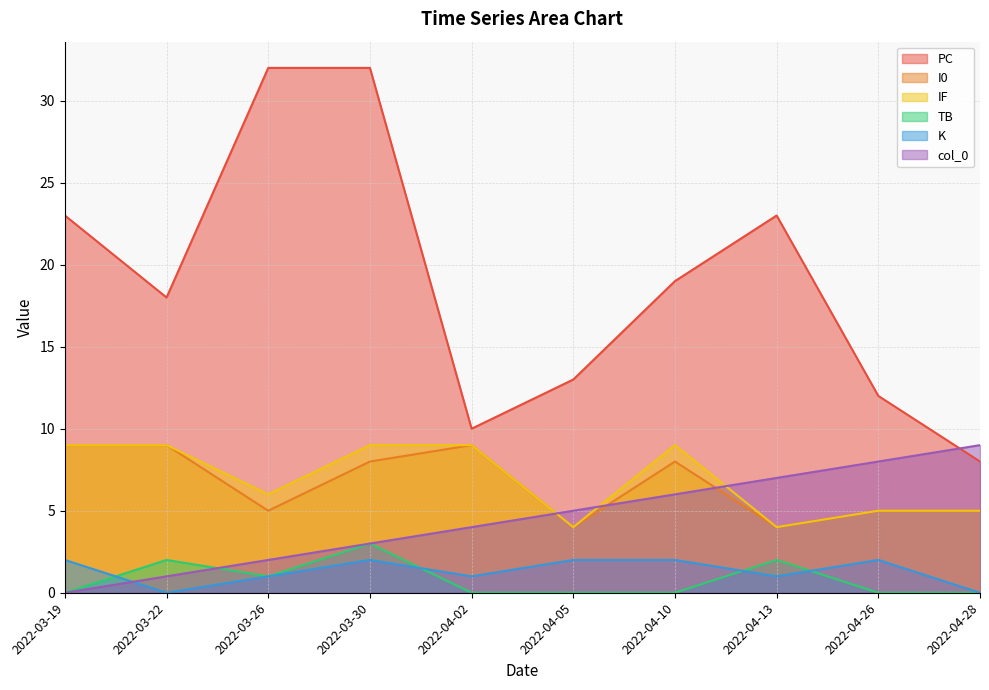

Reading left to right, what are all the values shown in this chart?

PC: 23	18	32	32	10	13	19	23	12	8
I0: 9	9	5	8	9	4	8	4	5	5
IF: 9	9	6	9	9	4	9	4	5	5
TB: 0	2	1	3	0	0	0	2	0	0
K: 2	0	1	2	1	2	2	1	2	0
col_0: 0	1	2	3	4	5	6	7	8	9